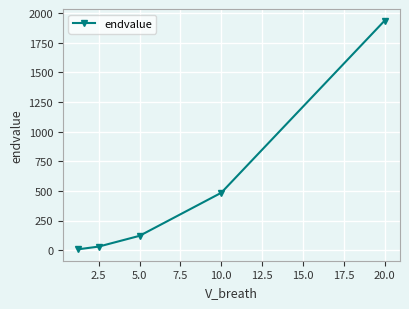

What is the value of the 3rd point from the left?

121.0